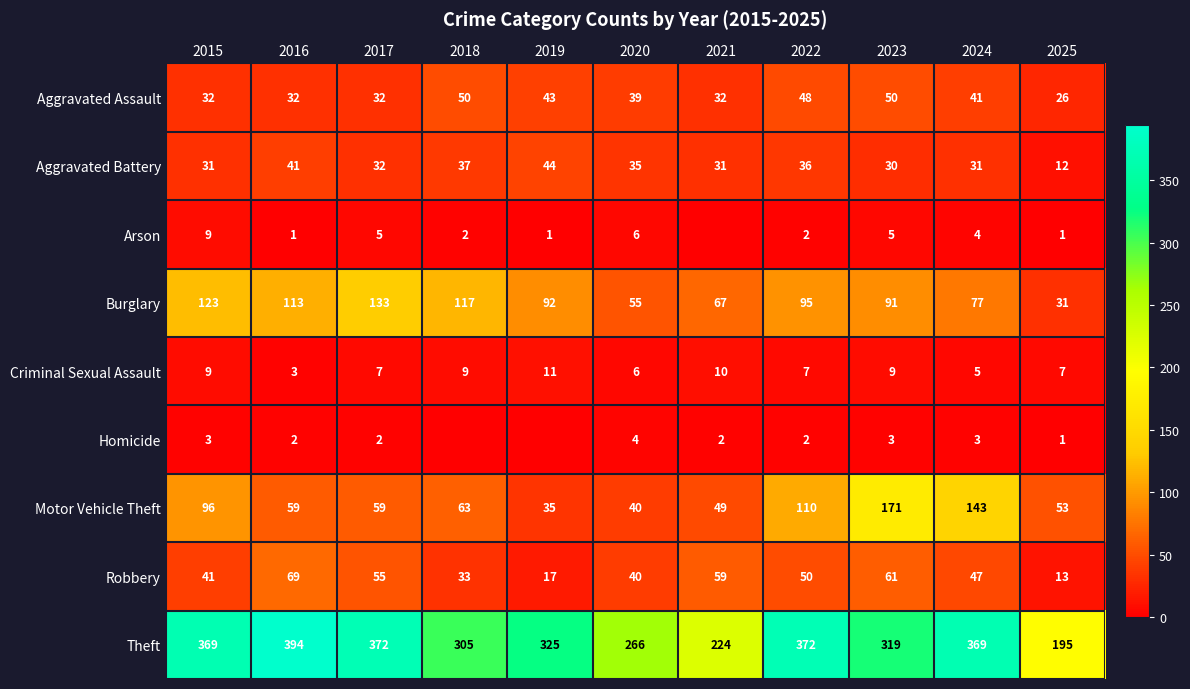

The value of Theft at 2017 is 652. True or false?

False